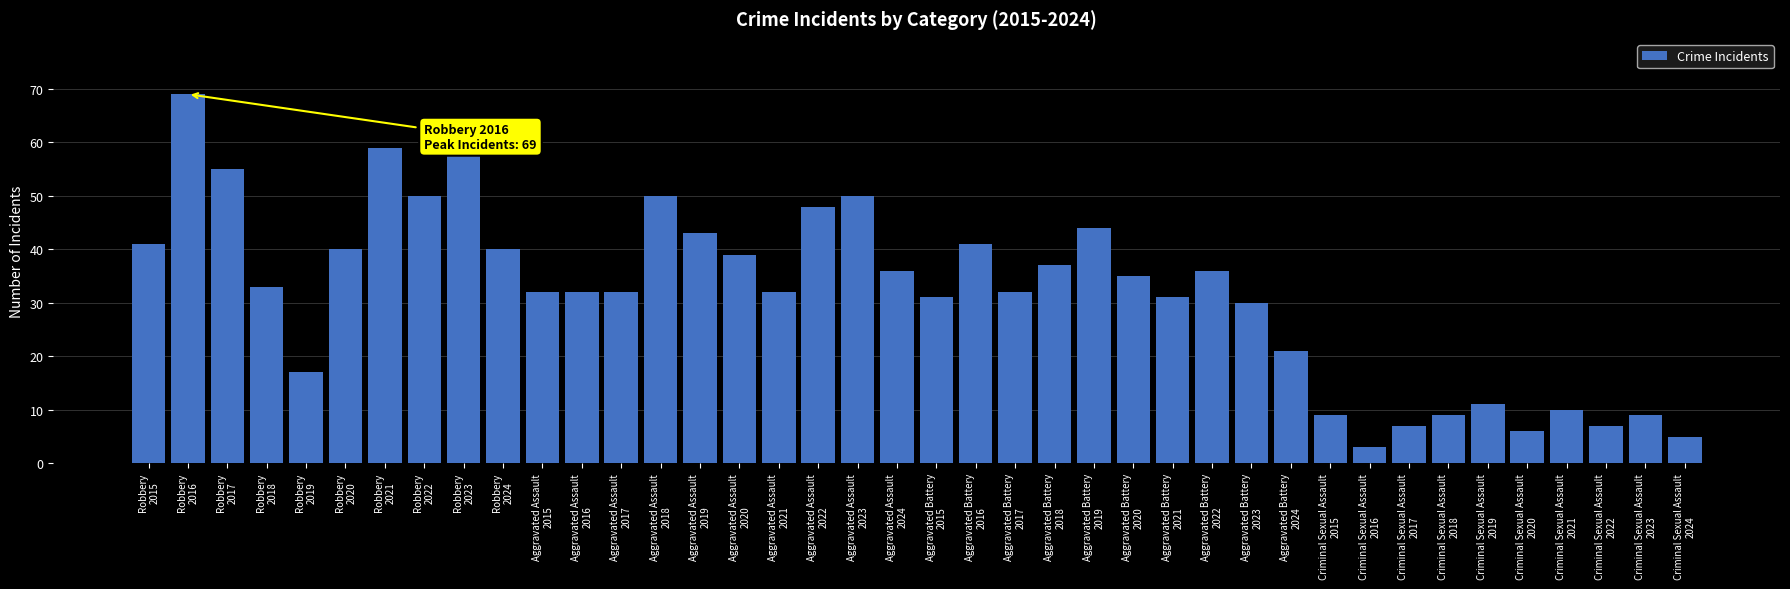

The chart shows a value of 36 at Aggravated Battery
2022. True or false?

True